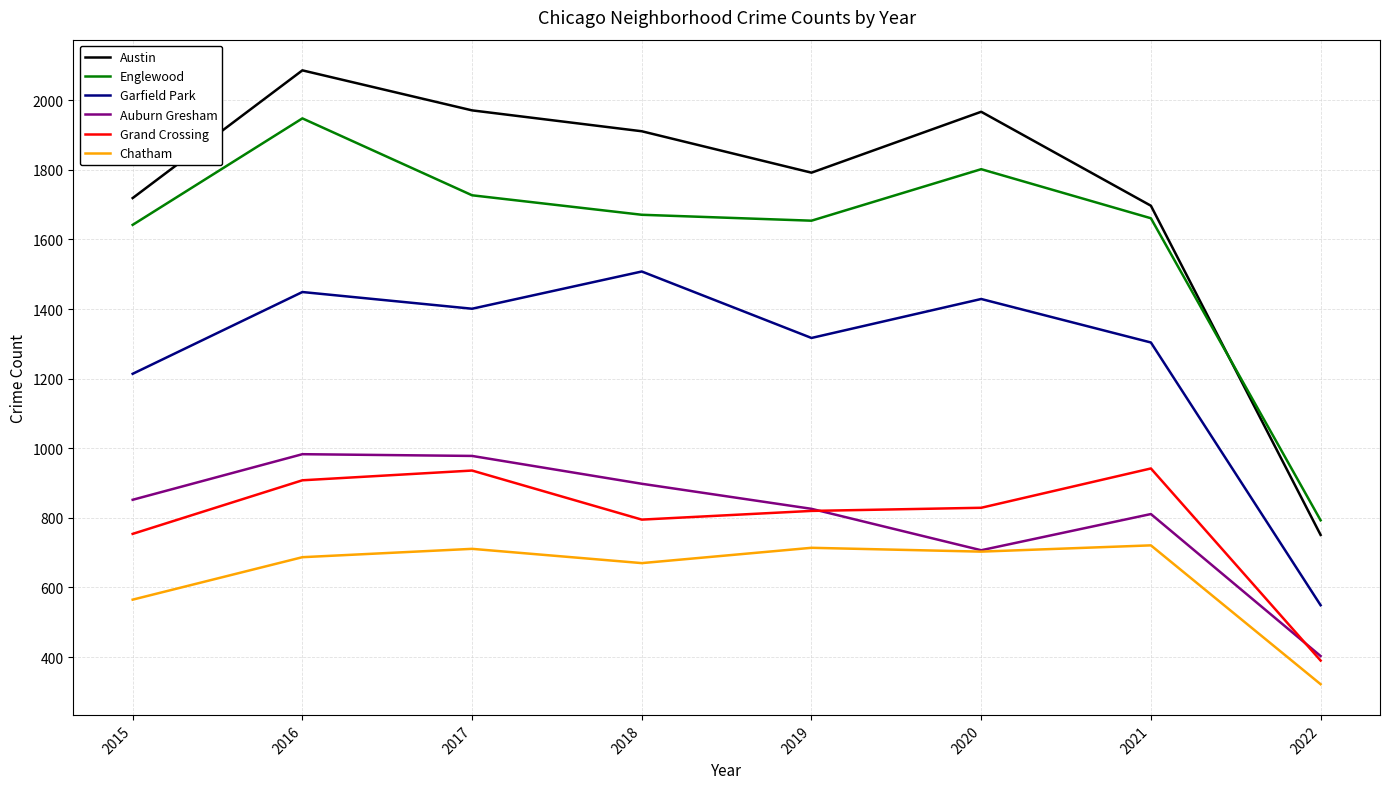

Which series has the widest spread of values?

Austin